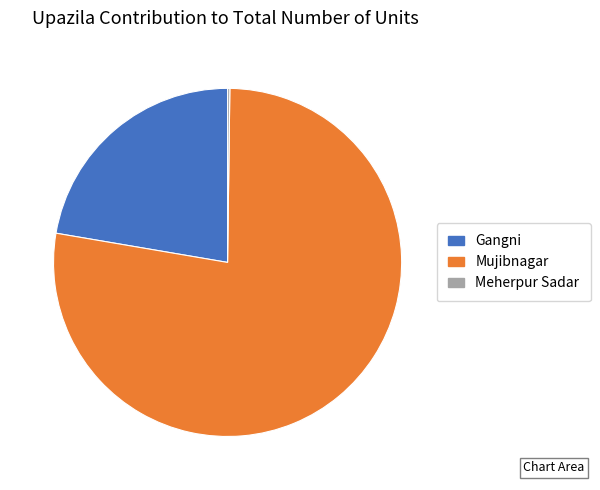

Is there a majority slice in this chart?

Yes